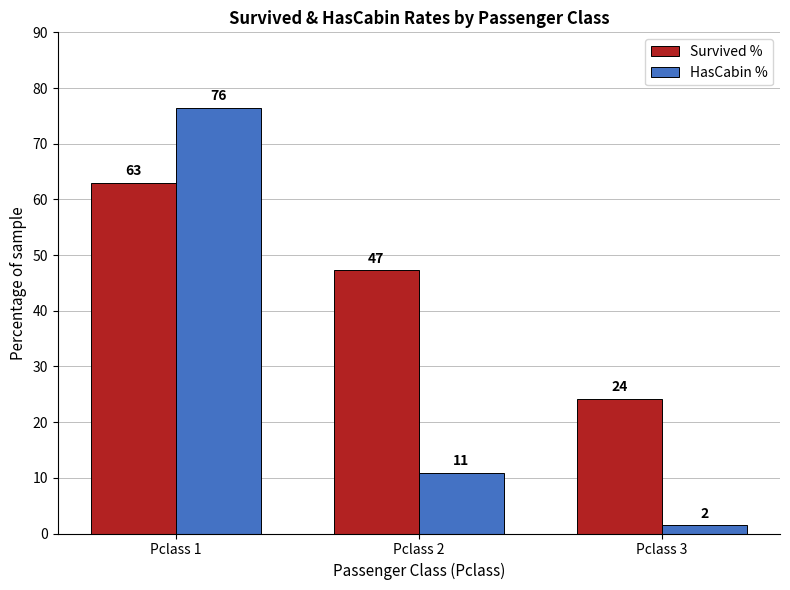

How many groups of bars are there?

3